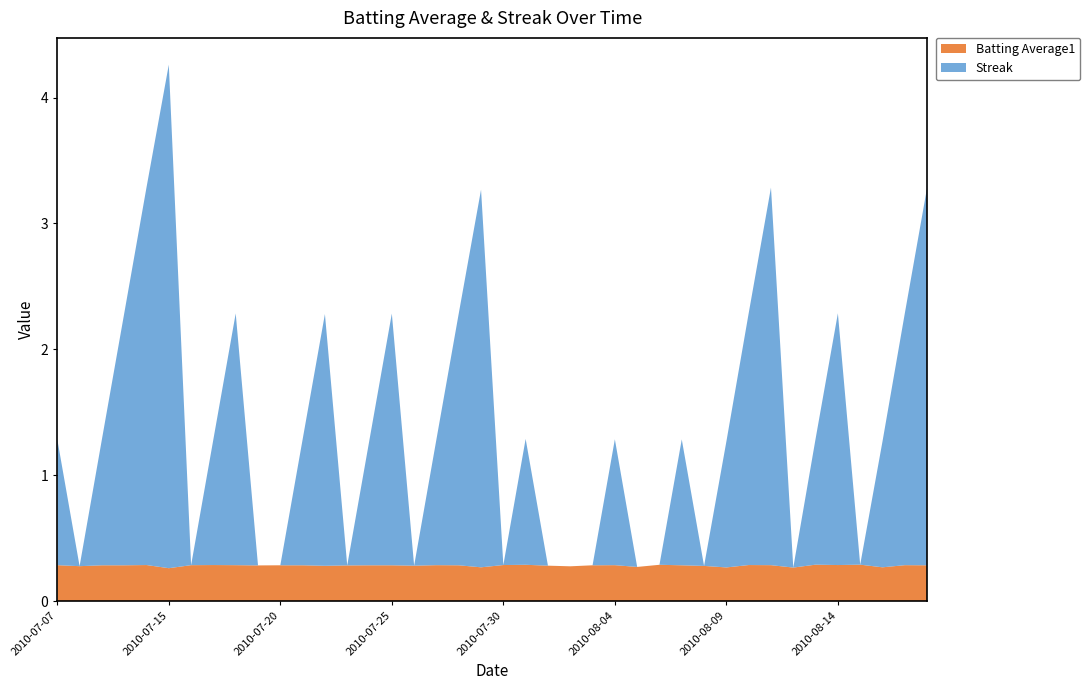

Reading left to right, list all the values displayed in this chart.

Batting Average1: 2010-07-07=0.3	2010-07-08=0.3	2010-07-09=0.3	2010-07-10=0.3	2010-07-11=0.3	2010-07-15=0.3	2010-07-16=0.3	2010-07-17=0.3	2010-07-18=0.3	2010-07-19=0.3	2010-07-20=0.3	2010-07-21=0.3	2010-07-22=0.3	2010-07-23=0.3	2010-07-24=0.3	2010-07-25=0.3	2010-07-26=0.3	2010-07-27=0.3	2010-07-28=0.3	2010-07-29=0.3	2010-07-30=0.3	2010-07-31=0.3	2010-08-01=0.3	2010-08-02=0.3	2010-08-03=0.3	2010-08-04=0.3	2010-08-05=0.3	2010-08-06=0.3	2010-08-07=0.3	2010-08-08=0.3	2010-08-09=0.3	2010-08-10=0.3	2010-08-11=0.3	2010-08-12=0.3	2010-08-13=0.3	2010-08-14=0.3	2010-08-15=0.3	2010-08-16=0.3	2010-08-17=0.3	2010-08-18=0.3
Streak: 2010-07-07=1.0	2010-07-08=0.0	2010-07-09=1.0	2010-07-10=2.0	2010-07-11=3.0	2010-07-15=4.0	2010-07-16=0.0	2010-07-17=1.0	2010-07-18=2.0	2010-07-19=0.0	2010-07-20=0.0	2010-07-21=1.0	2010-07-22=2.0	2010-07-23=0.0	2010-07-24=1.0	2010-07-25=2.0	2010-07-26=0.0	2010-07-27=1.0	2010-07-28=2.0	2010-07-29=3.0	2010-07-30=0.0	2010-07-31=1.0	2010-08-01=0.0	2010-08-02=0.0	2010-08-03=0.0	2010-08-04=1.0	2010-08-05=0.0	2010-08-06=0.0	2010-08-07=1.0	2010-08-08=0.0	2010-08-09=1.0	2010-08-10=2.0	2010-08-11=3.0	2010-08-12=0.0	2010-08-13=1.0	2010-08-14=2.0	2010-08-15=0.0	2010-08-16=1.0	2010-08-17=2.0	2010-08-18=3.0